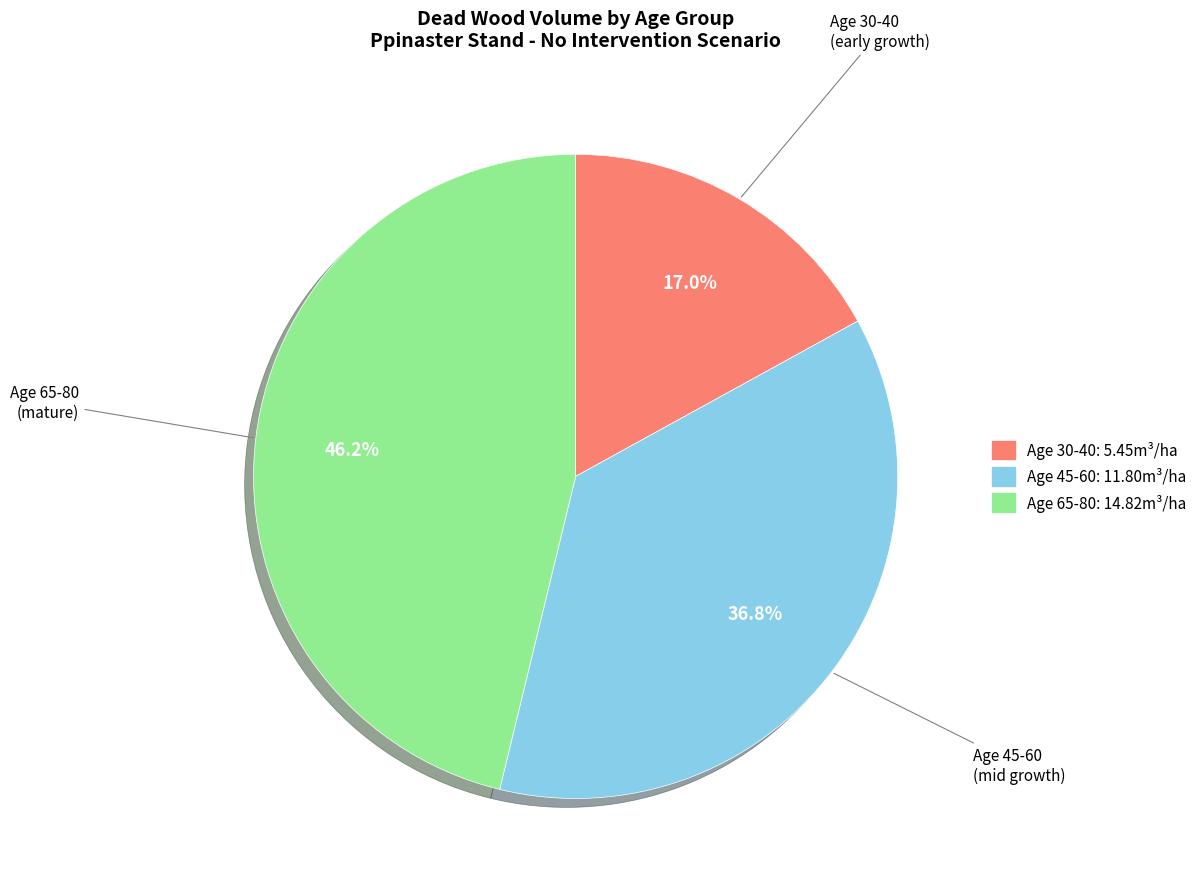

Is there any slice that represents more than half of the pie?

No